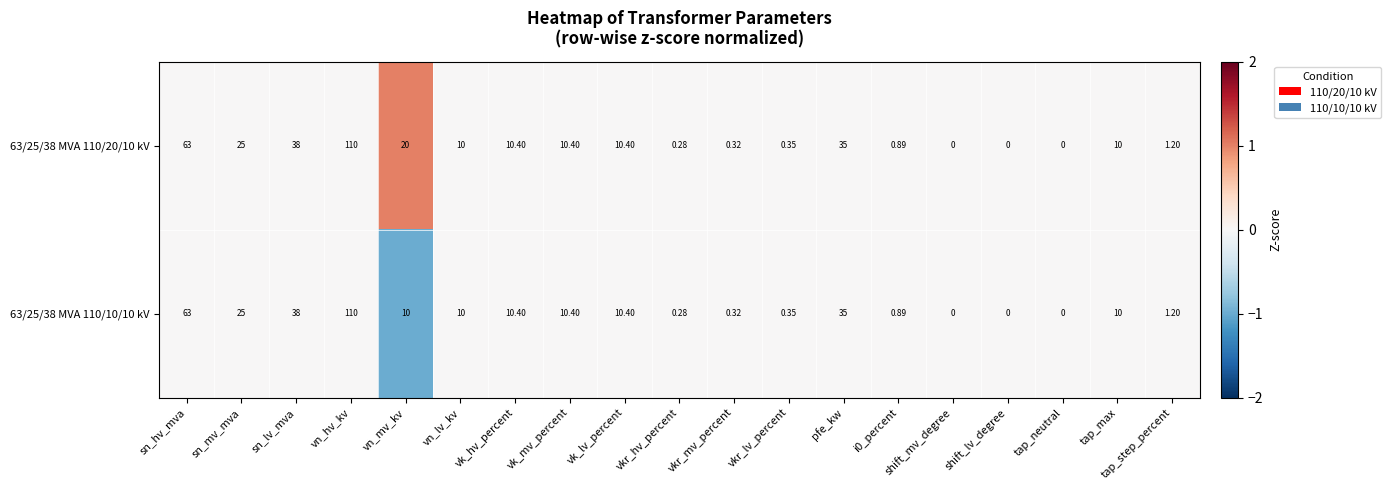

At which label is 63/25/38 MVA 110/20/10 kV closest to 55?

sn_hv_mva